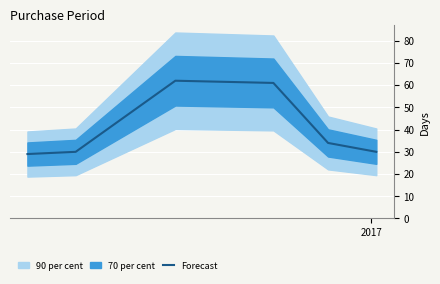

What is the highest value of the Forecast series?

62